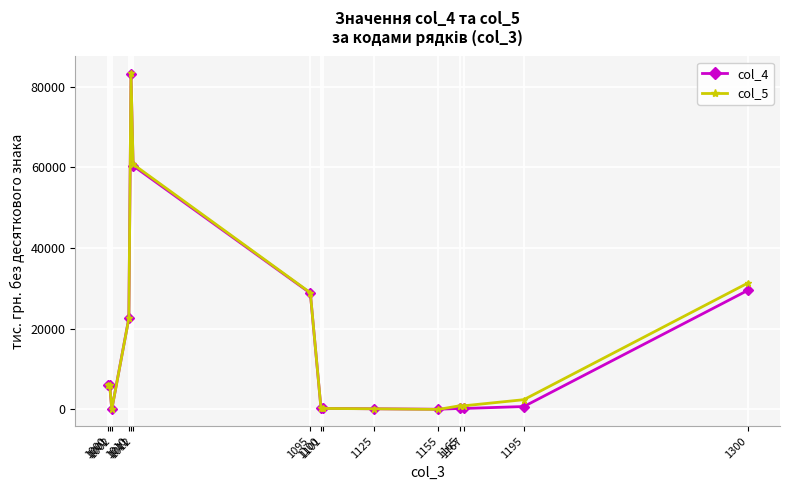

At how many categories does at least one series exceed 3977?

7